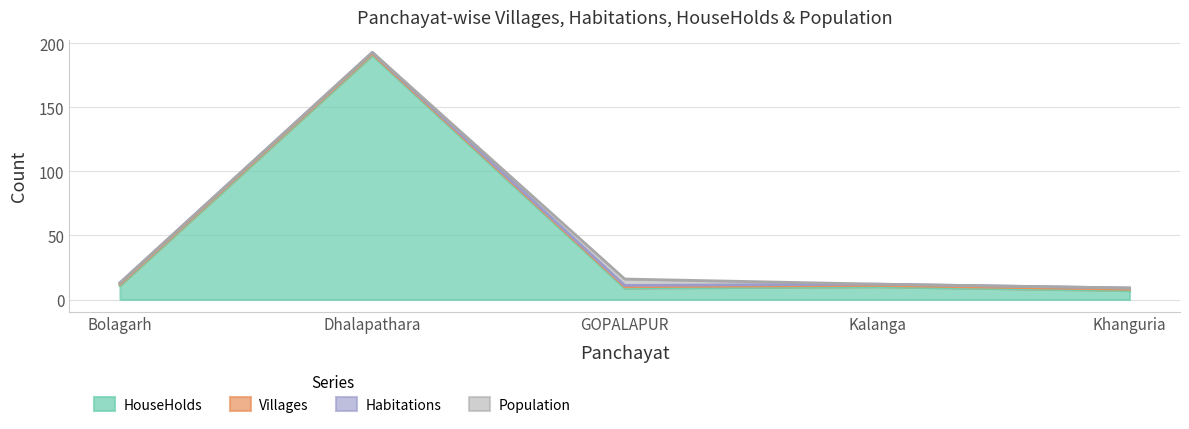

At which label is Habitations closest to 1?

Bolagarh